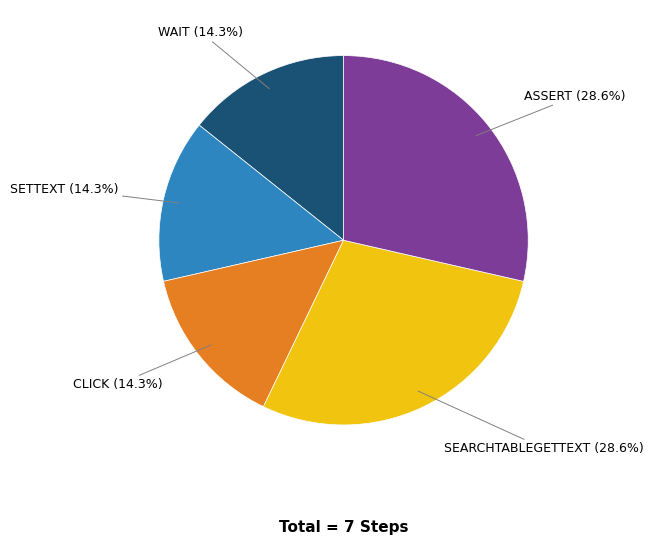

Is there a majority slice in this chart?

No